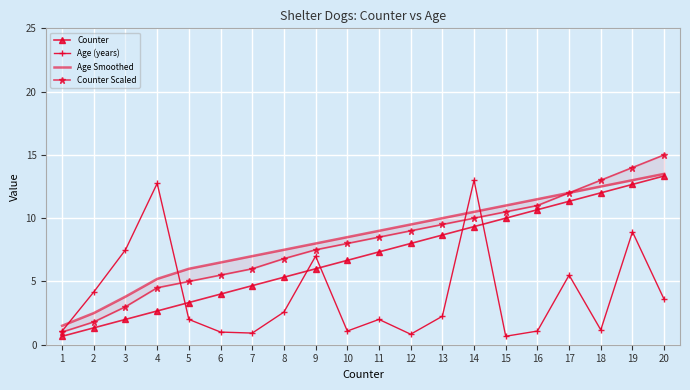

Reading left to right, what are all the values shown in this chart?

Counter: 0.7	1.3	2.0	2.7	3.3	4.0	4.7	5.3	6.0	6.7	7.3	8.0	8.7	9.3	10.0	10.7	11.3	12.0	12.7	13.3
Age (years): 1.1	4.2	7.5	12.8	2.0	1.0	0.9	2.6	7.0	1.1	2.0	0.8	2.2	13.0	0.7	1.1	5.5	1.2	8.9	3.6
Age Smoothed: 1.5	2.5	3.8	5.2	6.0	6.5	7.0	7.5	8.0	8.5	9.0	9.5	10.0	10.5	11.0	11.5	12.0	12.5	13.0	13.5
Counter Scaled: 1.0	1.8	3.0	4.5	5.0	5.5	6.0	6.8	7.5	8.0	8.5	9.0	9.5	10.0	10.5	11.0	12.0	13.0	14.0	15.0